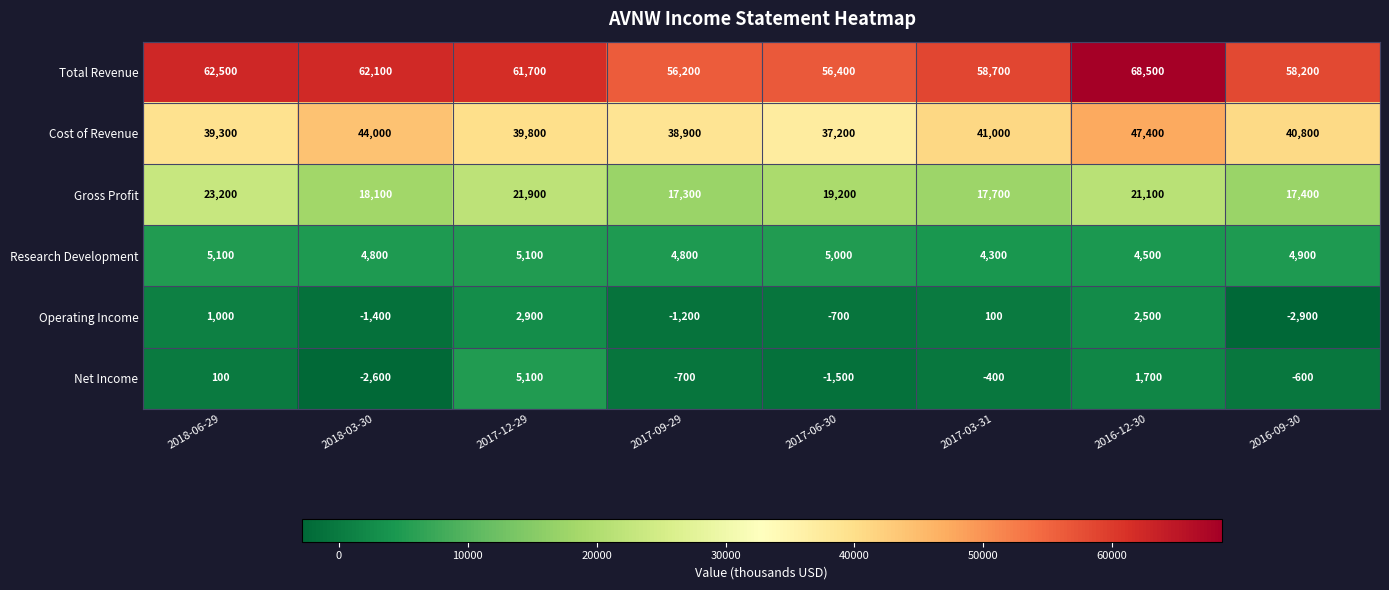

At which category is the sum across all series the highest?

2016-12-30